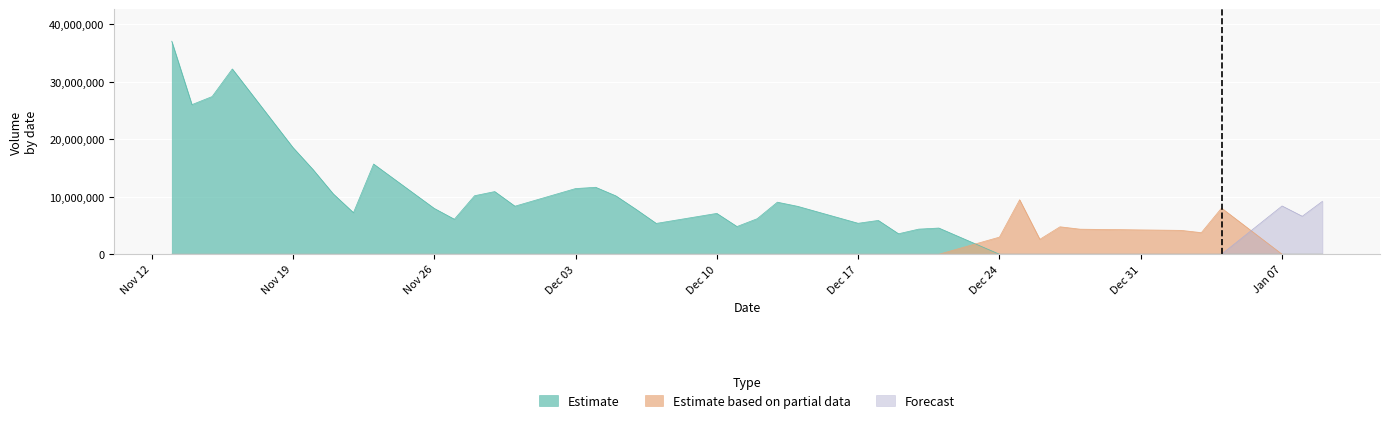

How many values in the Estimate based on partial data series exceed 0?

8